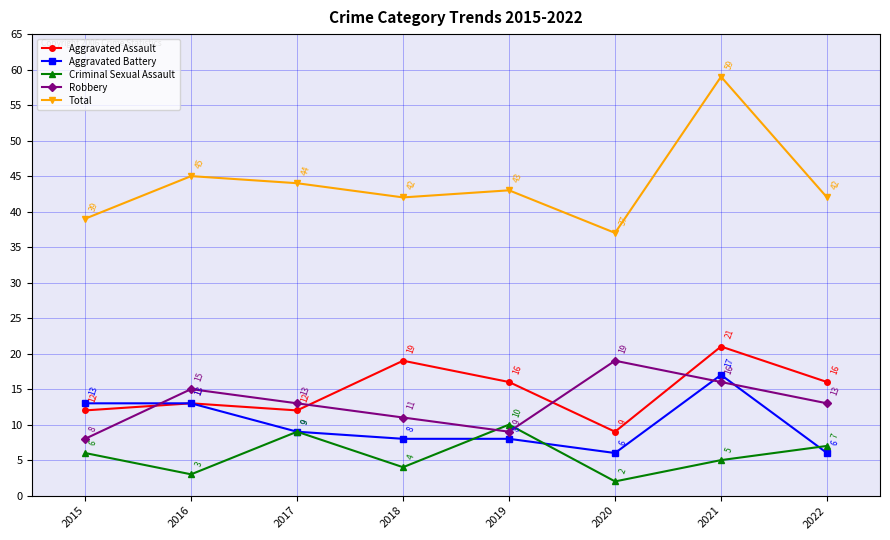

Rank the series by their maximum value, from lowest to highest.

Criminal Sexual Assault, Aggravated Battery, Robbery, Aggravated Assault, Total